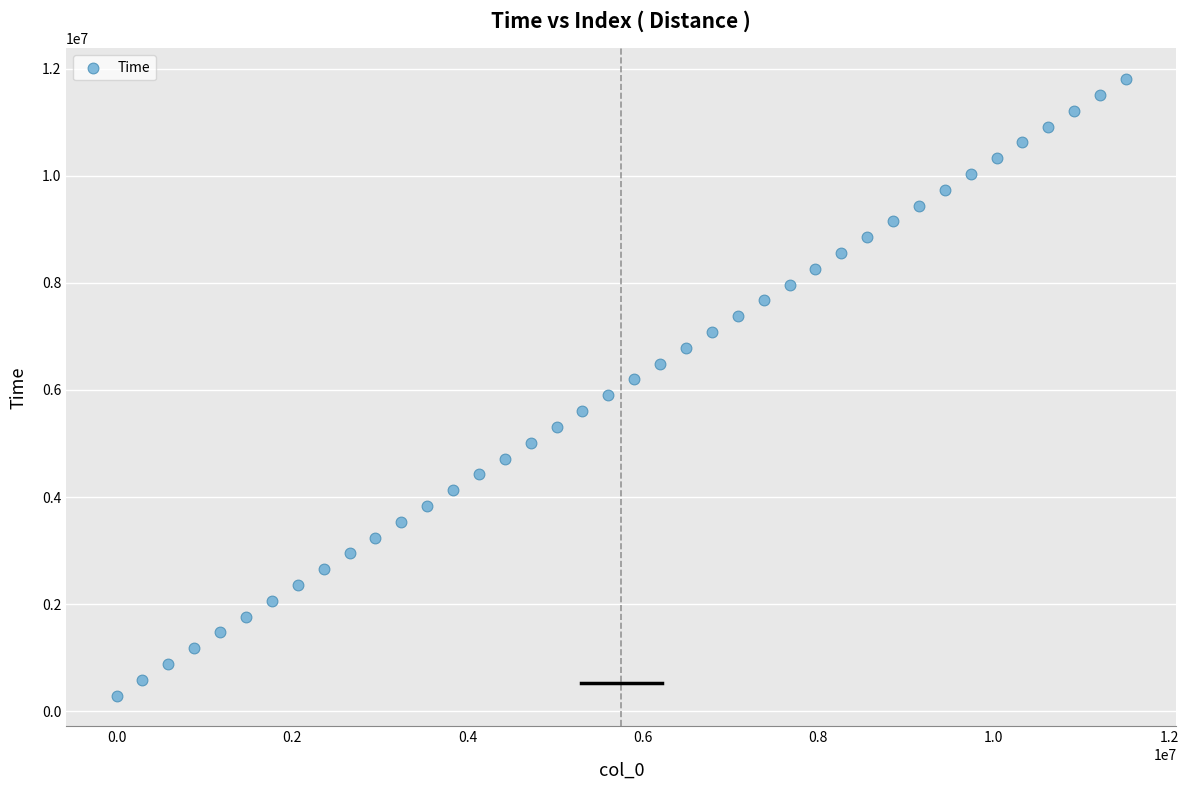

What is the range of X values (max minus min)?

11507900.0